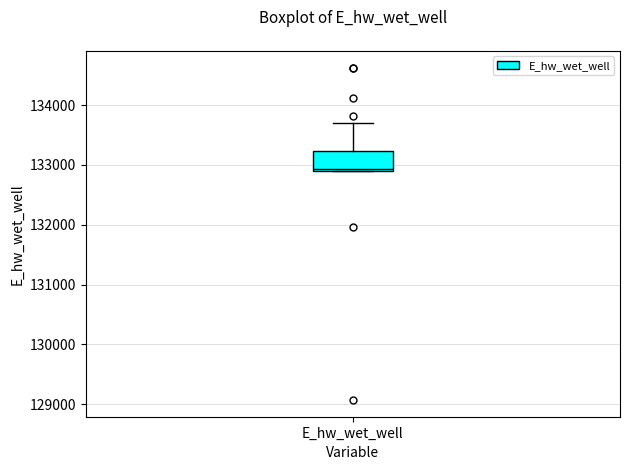

Read this box plot against the y-axis: the position of the median line, the range covered by the box, and the ends of both whiskers. The values are not printed on the chart, so give them approximately, as read against the axis.

median 132900, box 132900 to 133200, whiskers 132900 to 133700